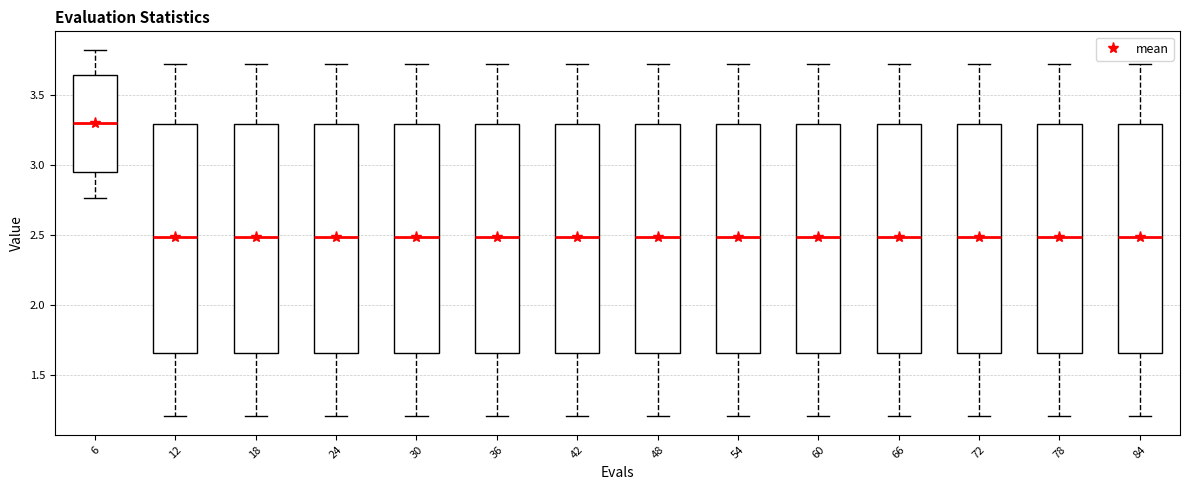

Reading left to right, transcribe this box plot: for each box, give where its median line is, the range the box spans, and where its two whiskers end, as read against the y-axis. The values are not printed on the chart, so give them approximately, as read against the axis.

6: median 3.30, box 2.95 to 3.65, whiskers 2.75 to 3.80
12: median 2.50, box 1.65 to 3.30, whiskers 1.20 to 3.70
18: median 2.50, box 1.65 to 3.30, whiskers 1.20 to 3.70
24: median 2.50, box 1.65 to 3.30, whiskers 1.20 to 3.70
30: median 2.50, box 1.65 to 3.30, whiskers 1.20 to 3.70
36: median 2.50, box 1.65 to 3.30, whiskers 1.20 to 3.70
42: median 2.50, box 1.65 to 3.30, whiskers 1.20 to 3.70
48: median 2.50, box 1.65 to 3.30, whiskers 1.20 to 3.70
54: median 2.50, box 1.65 to 3.30, whiskers 1.20 to 3.70
60: median 2.50, box 1.65 to 3.30, whiskers 1.20 to 3.70
66: median 2.50, box 1.65 to 3.30, whiskers 1.20 to 3.70
72: median 2.50, box 1.65 to 3.30, whiskers 1.20 to 3.70
78: median 2.50, box 1.65 to 3.30, whiskers 1.20 to 3.70
84: median 2.50, box 1.65 to 3.30, whiskers 1.20 to 3.70